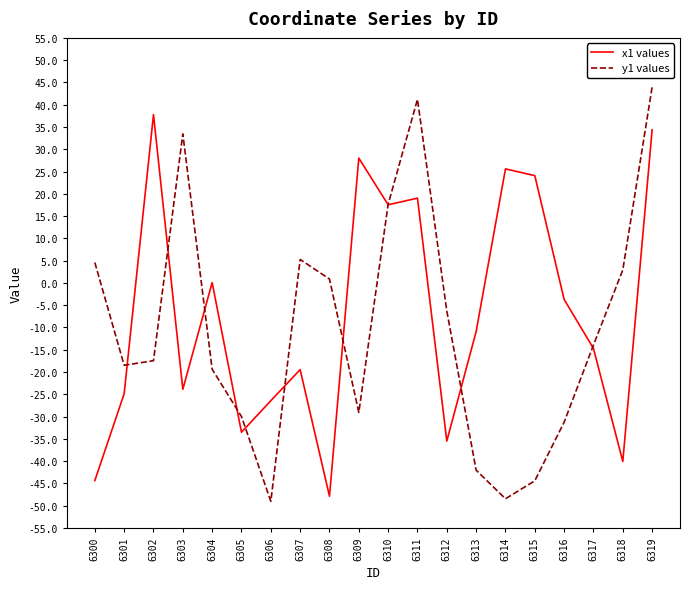

How many lines are shown in the chart?

2